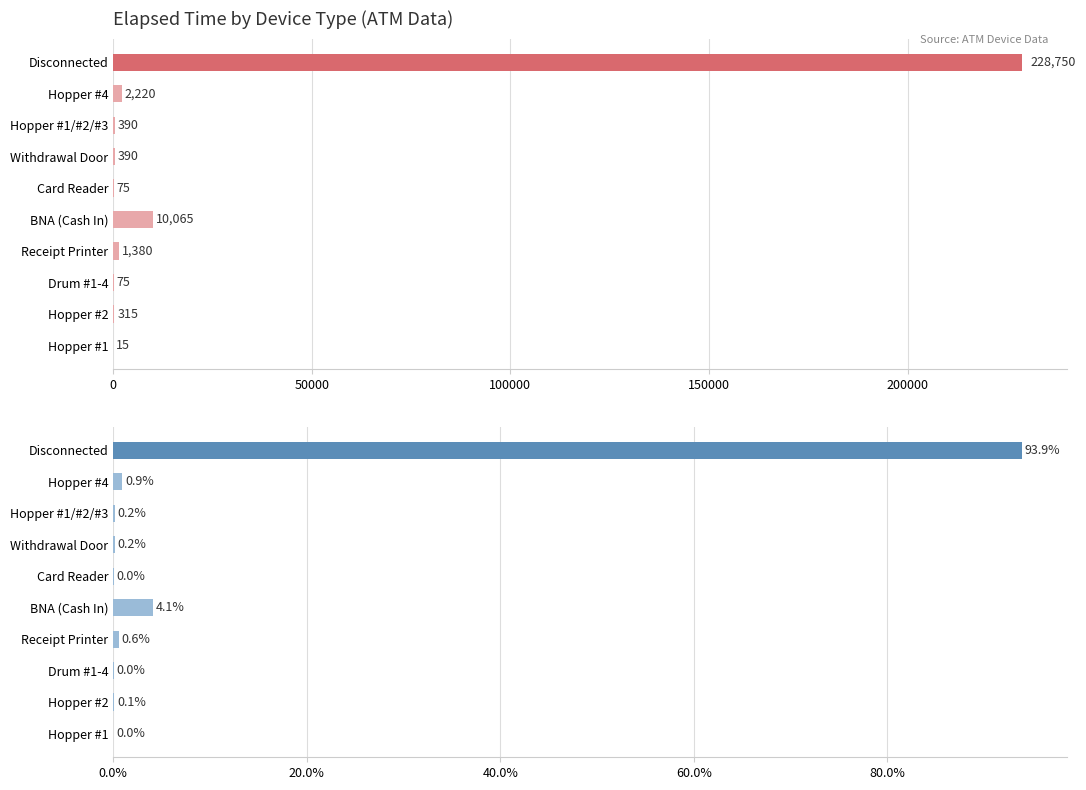

What is the sum of all Elapsed_time values?

243675.0